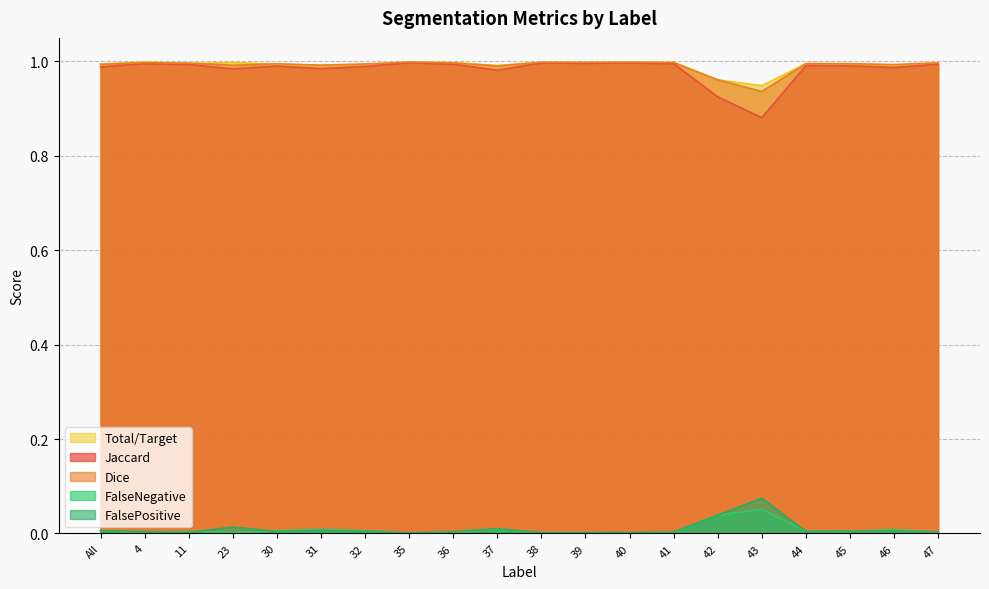

What position from the left is 47?

20